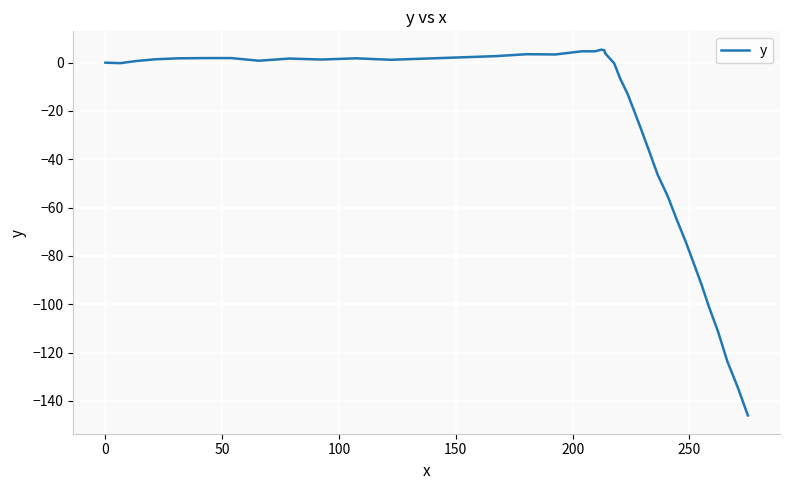

What is the smallest value displayed?

-146.0